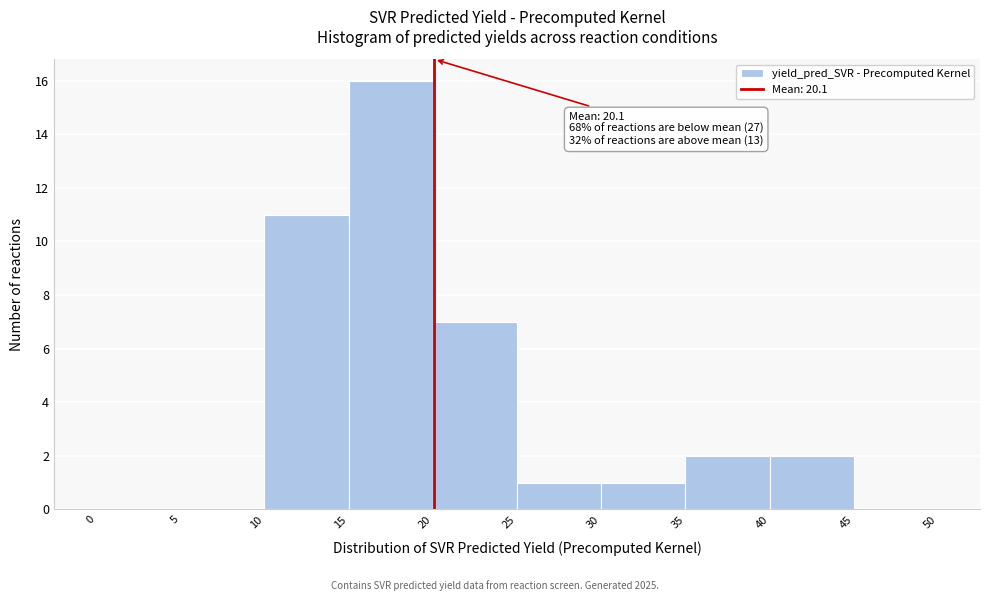

Which range on the x-axis has the tallest bar?

15 to 20